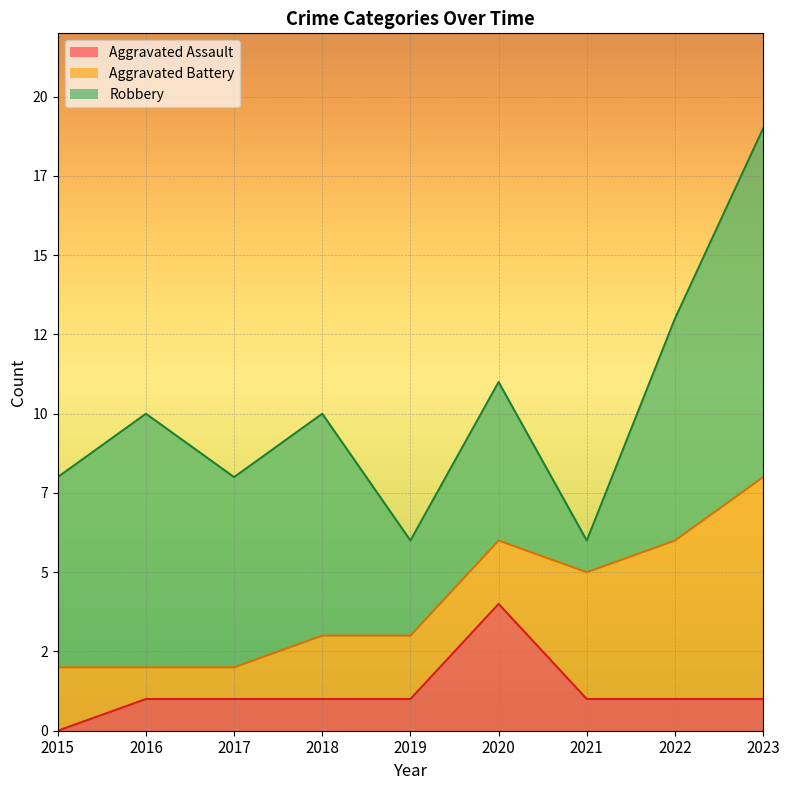

Which series ends up on top after the final intersection of Aggravated Battery and Aggravated Assault?

Aggravated Battery